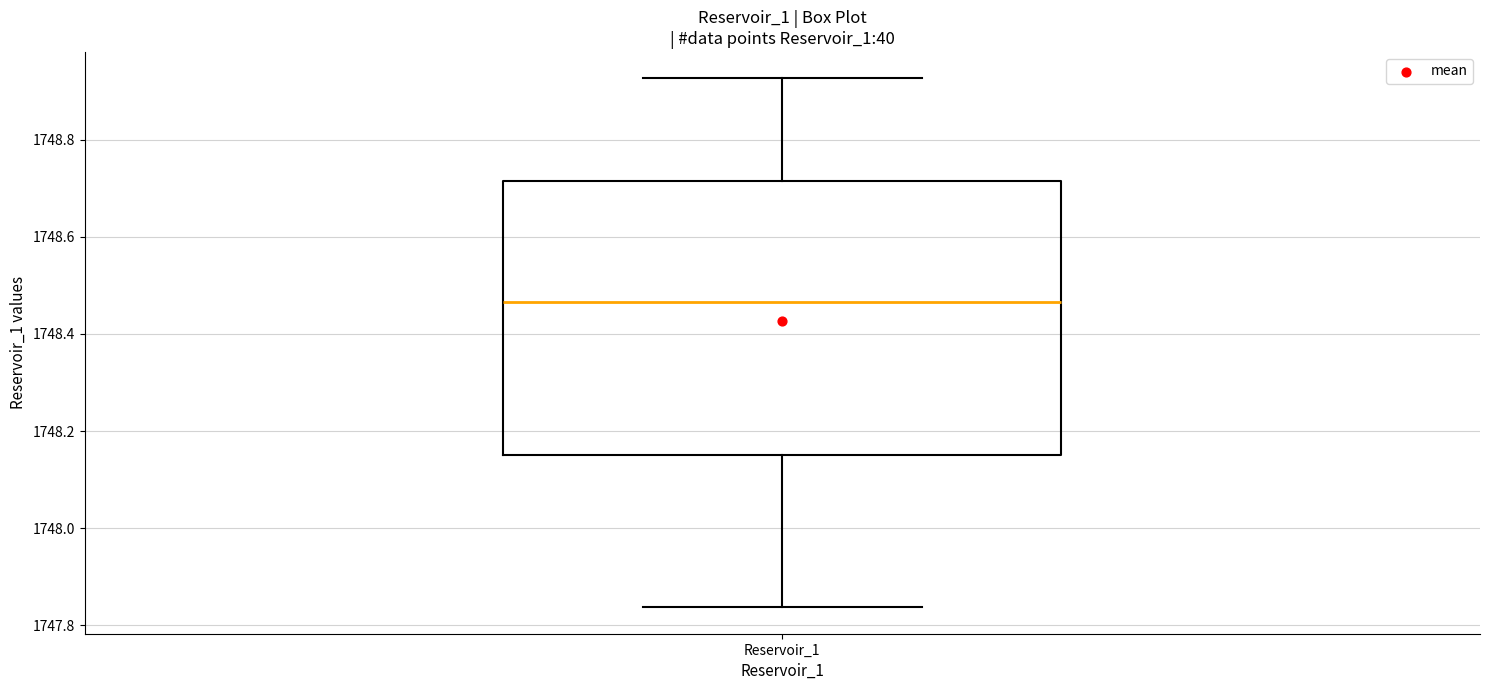

Where does the median line of the box for Reservoir_1 sit on the y-axis? The values are not printed on the chart, so give them approximately, as read against the axis.

1748.46